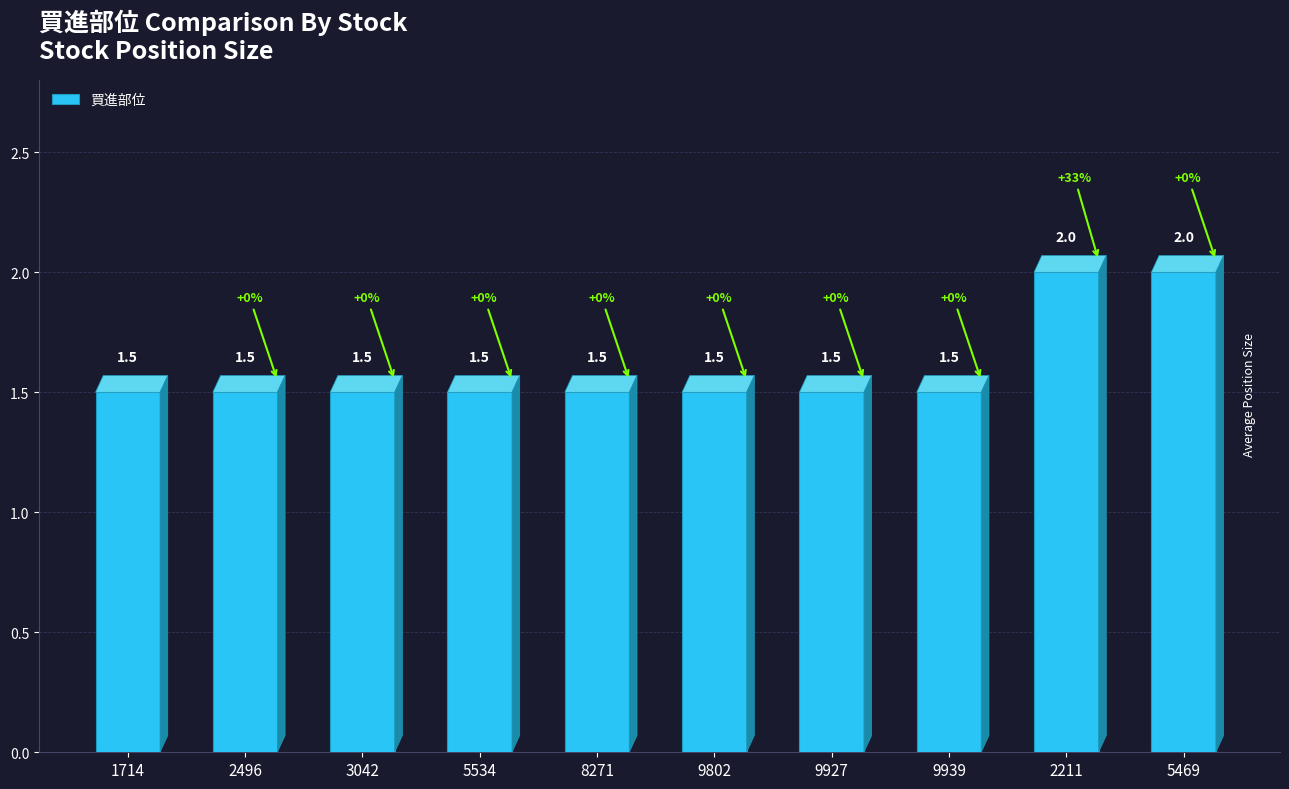

Are the bars horizontal?

No